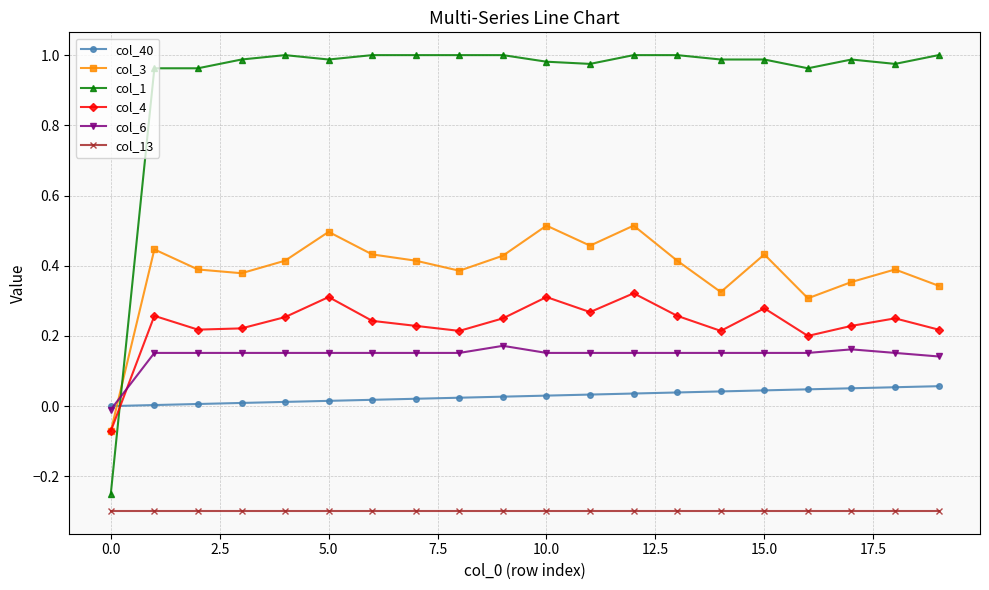

What are all the series names shown in the legend?

col_40, col_3, col_1, col_4, col_6, col_13